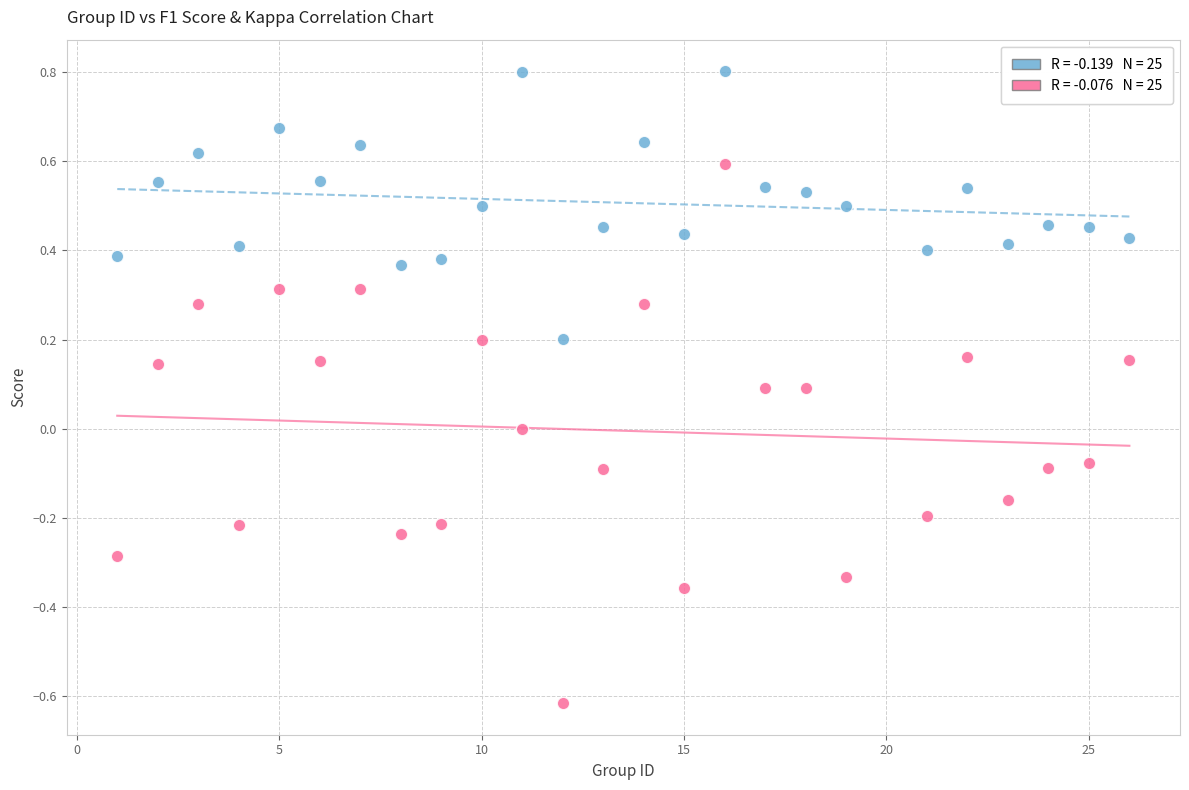

Across all data points, what is the range of X values (max minus min)?

25.0